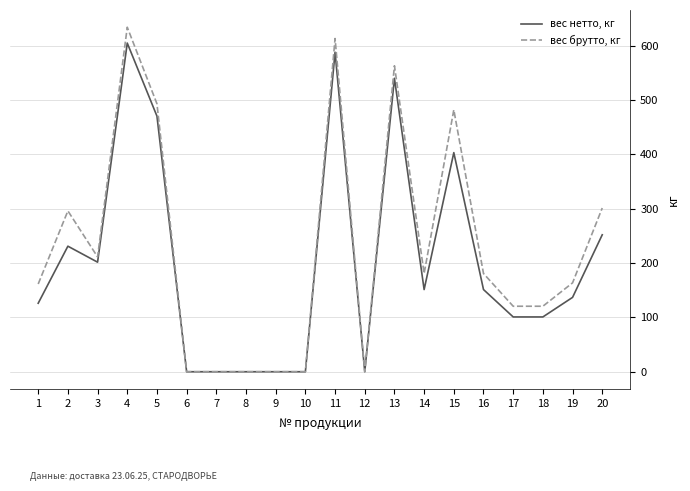

What is the maximum value shown in the chart?

634.0